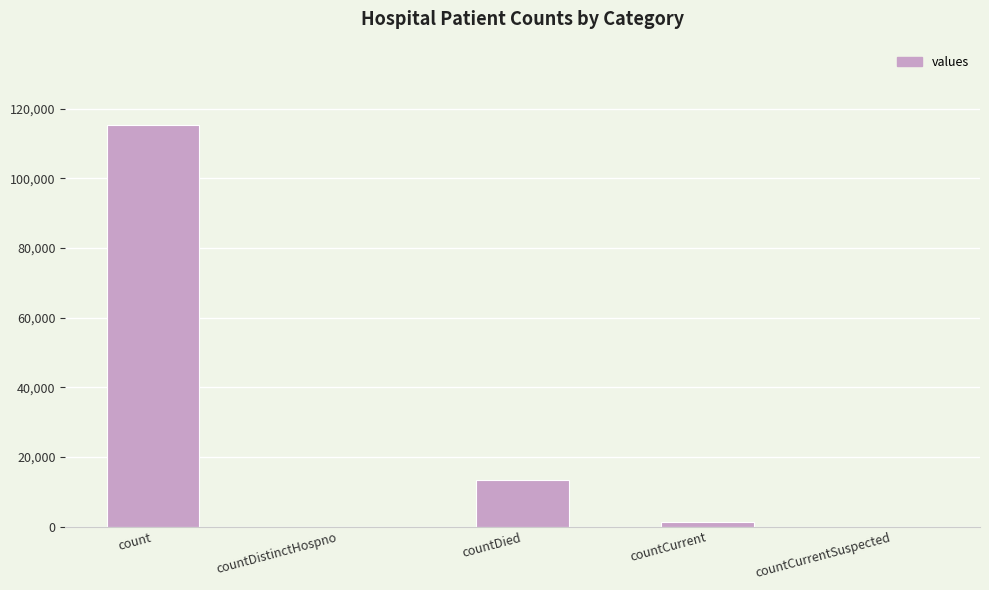

Which has a higher value, count or countCurrent?

count